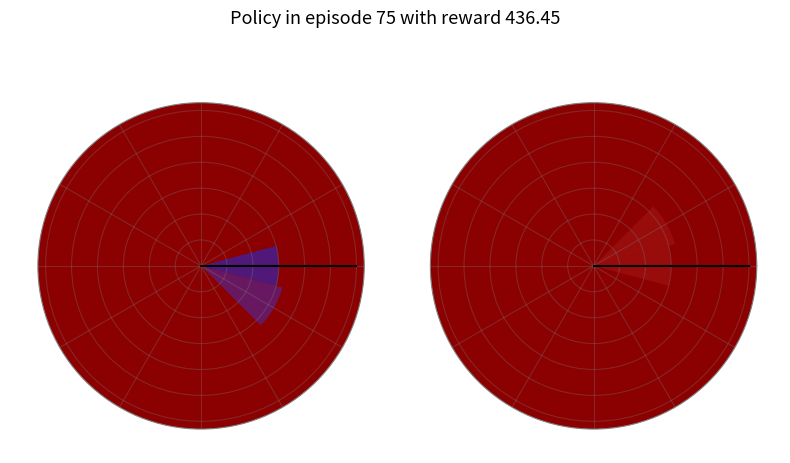

How many segments does this pie chart have?

12